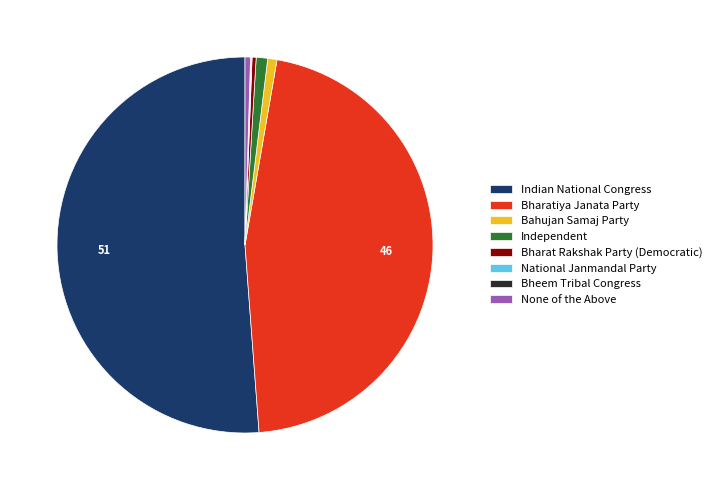

The Bharatiya Janata Party slice represents 46% of the pie. True or false?

True